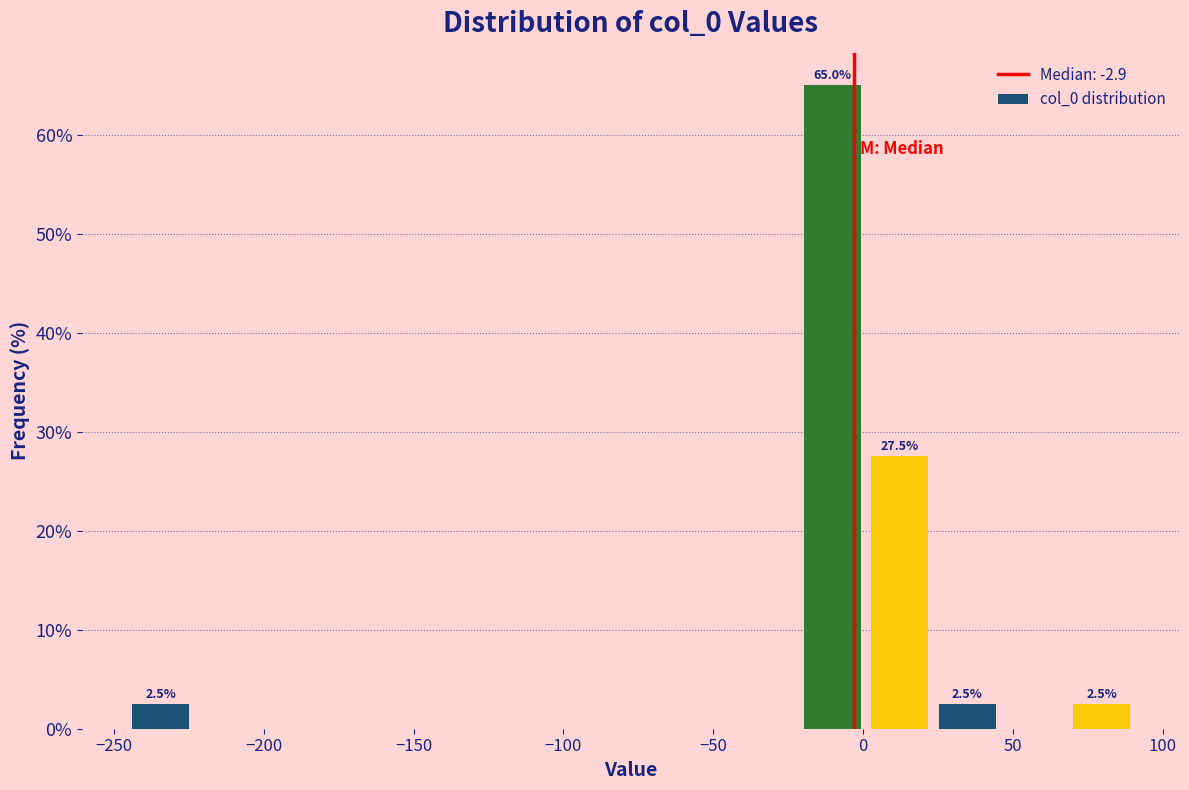

Which range on the x-axis has the tallest bar?

-20 to 0